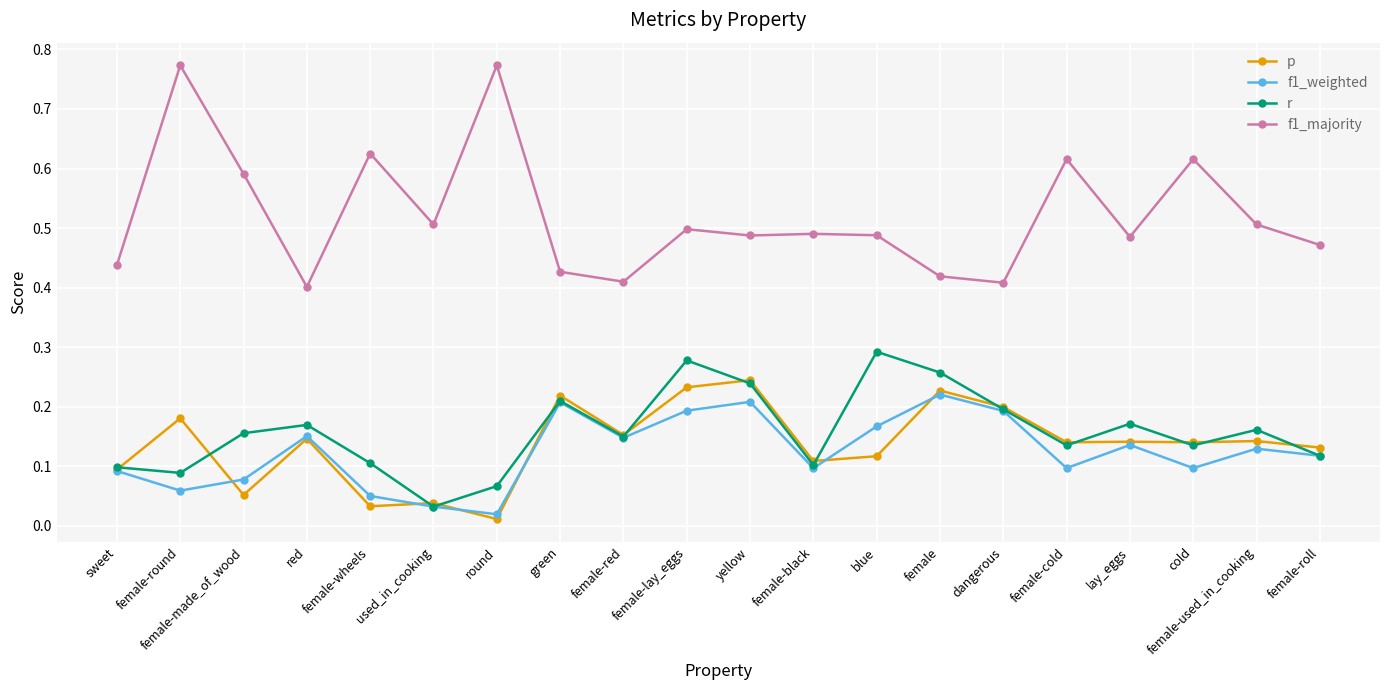

Does the chart display data point markers on the line(s)?

Yes